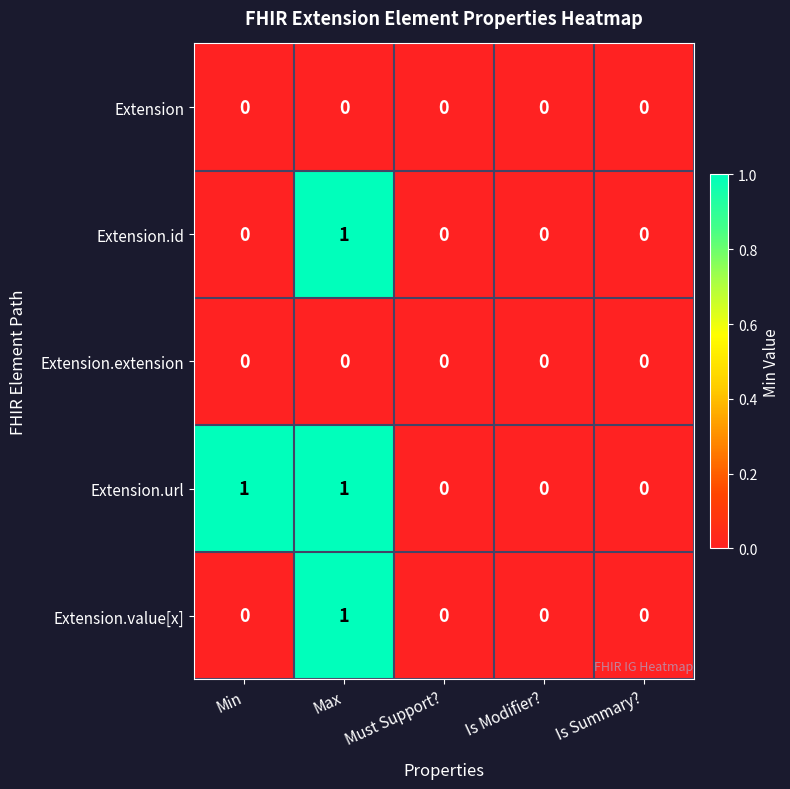

Which series has the largest total across all categories?

Extension.url